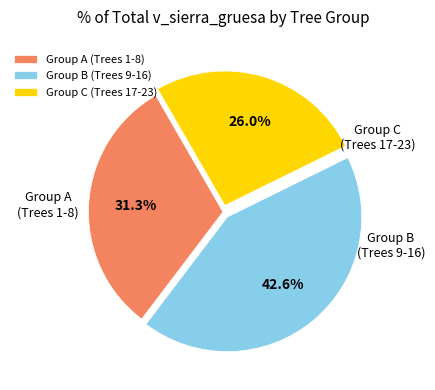

Count the number of slices in the pie.

3